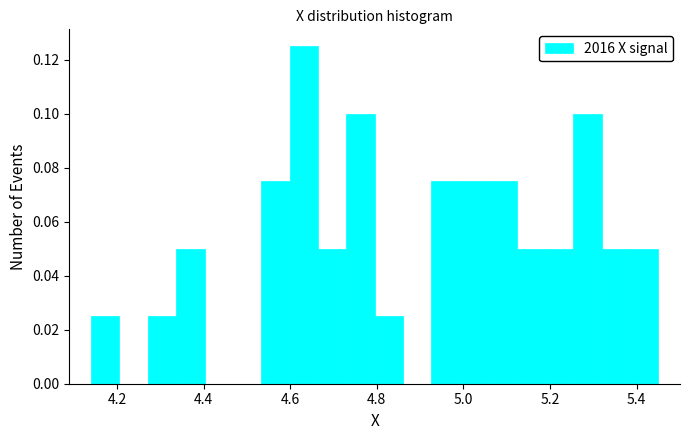

Read against the x-axis, roughly where is the centre of the tallest bar?

4.64